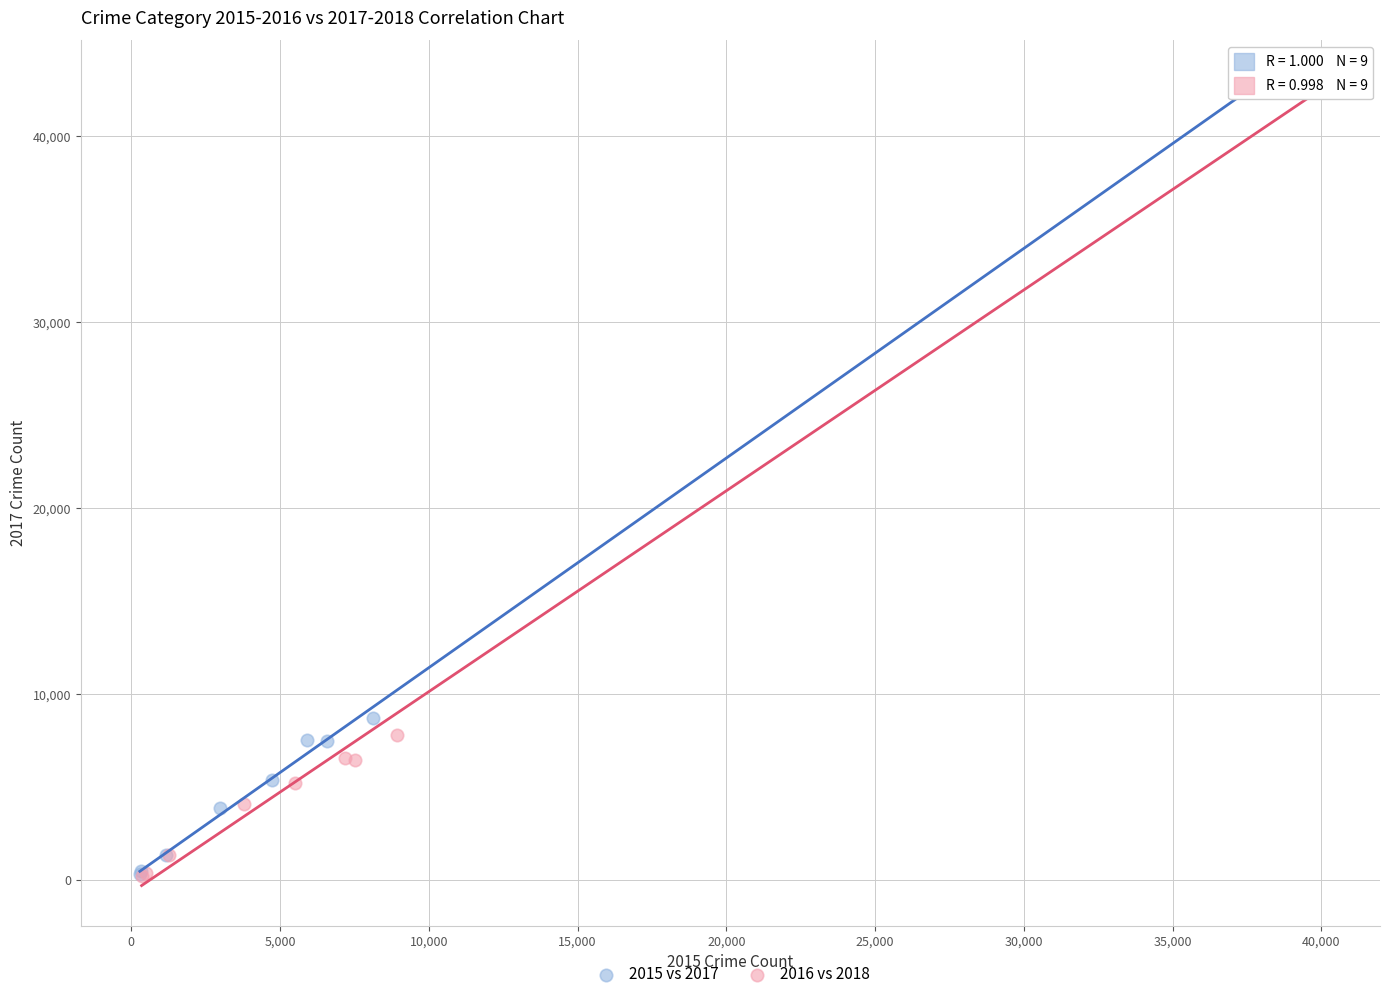

Which series has the largest Y range (max minus min)?

2016 vs 2018